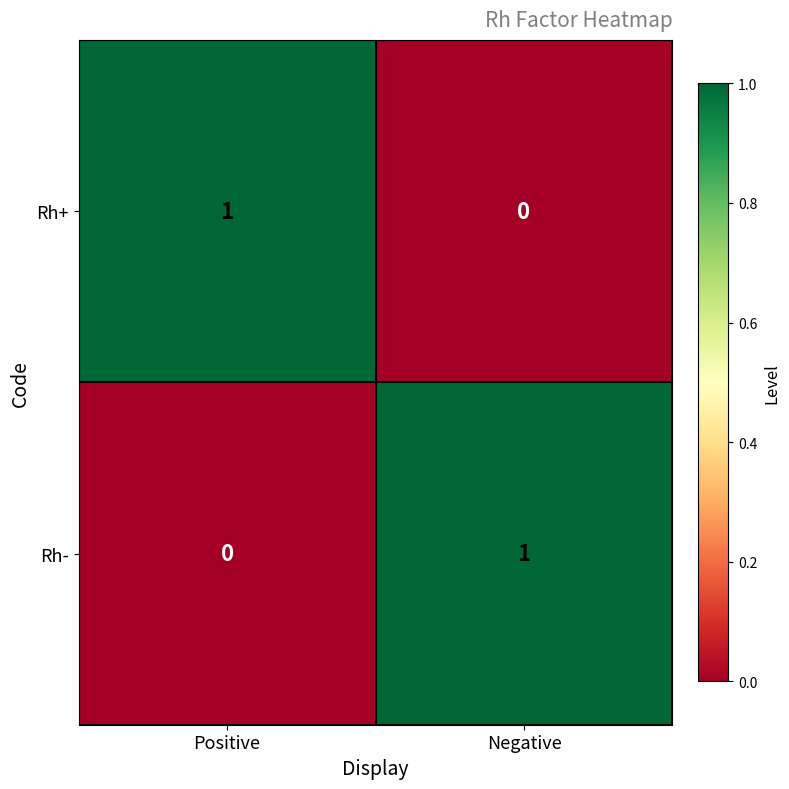

What is the greatest value displayed?

1